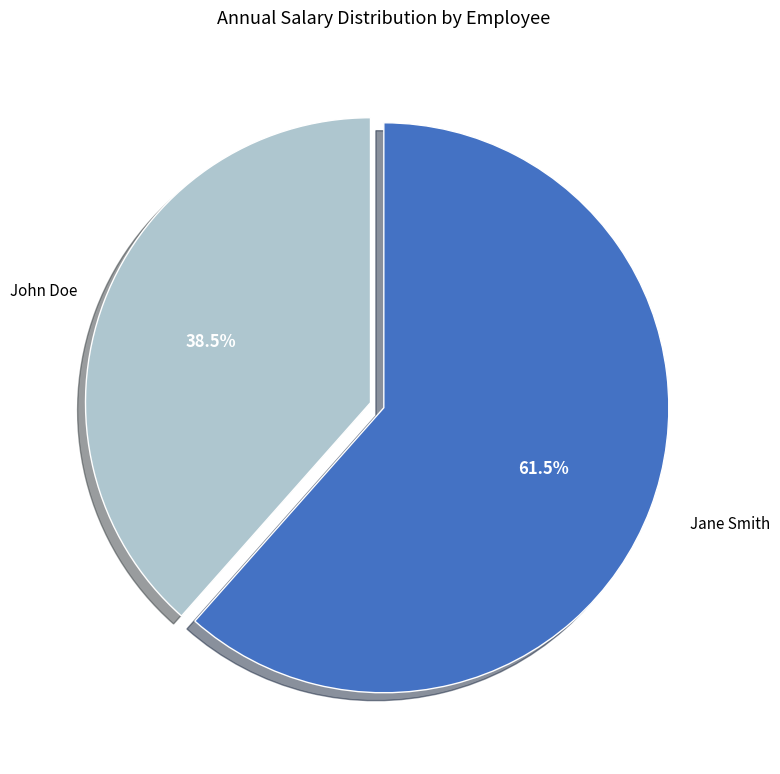

Is there a majority slice in this chart?

Yes